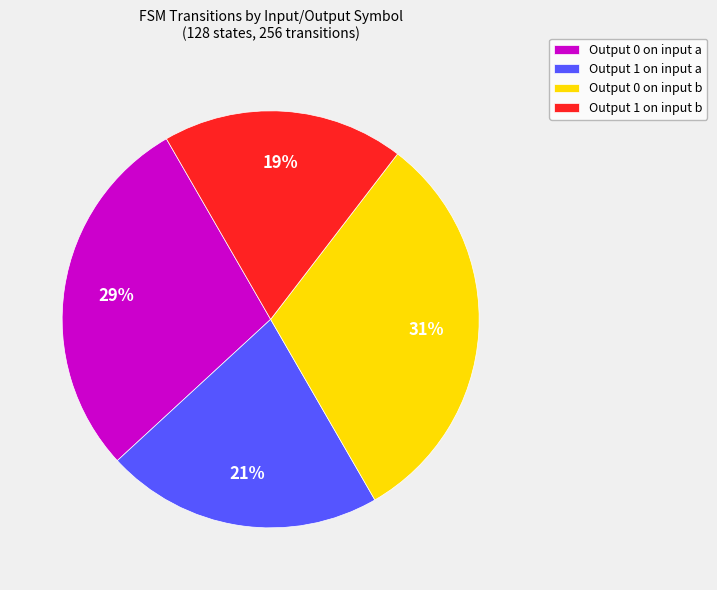

Is there a majority slice in this chart?

No